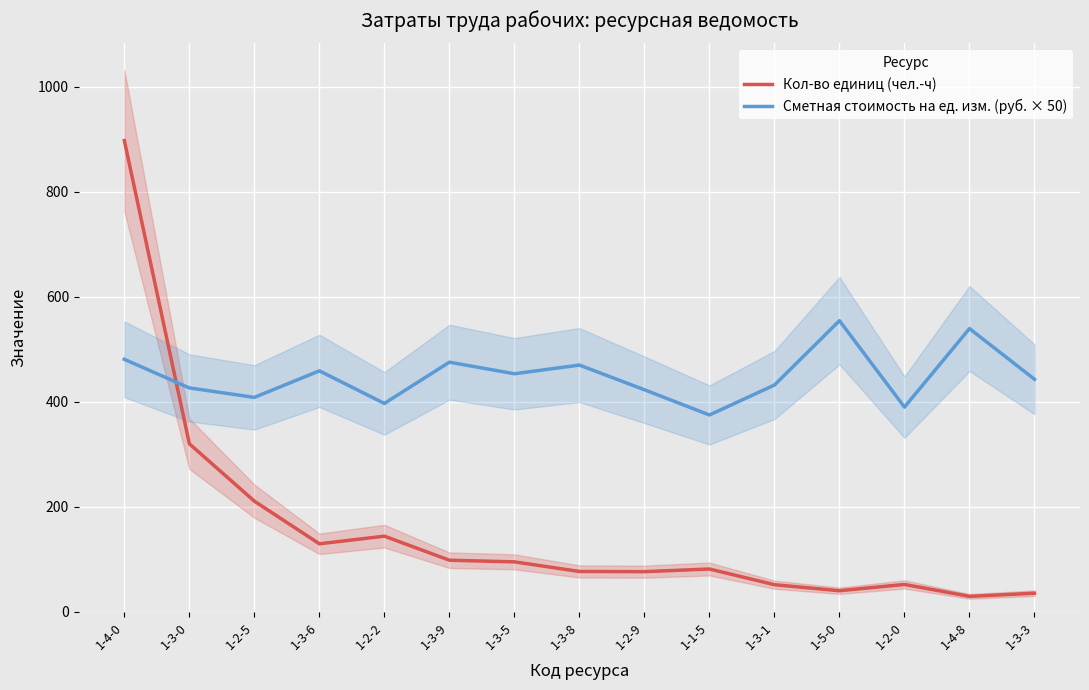

Rank the categories by Сметная стоимость на ед. изм. (руб. × 50) value from lowest to highest.

1-1-5, 1-2-0, 1-2-2, 1-2-5, 1-2-9, 1-3-0, 1-3-1, 1-3-3, 1-3-5, 1-3-6, 1-3-8, 1-3-9, 1-4-0, 1-4-8, 1-5-0